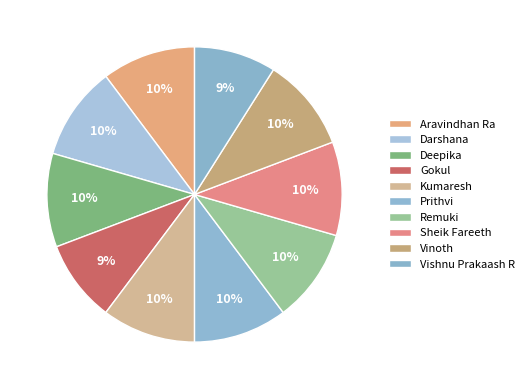

True or false: Prithvi accounts for 10% of the total.

True